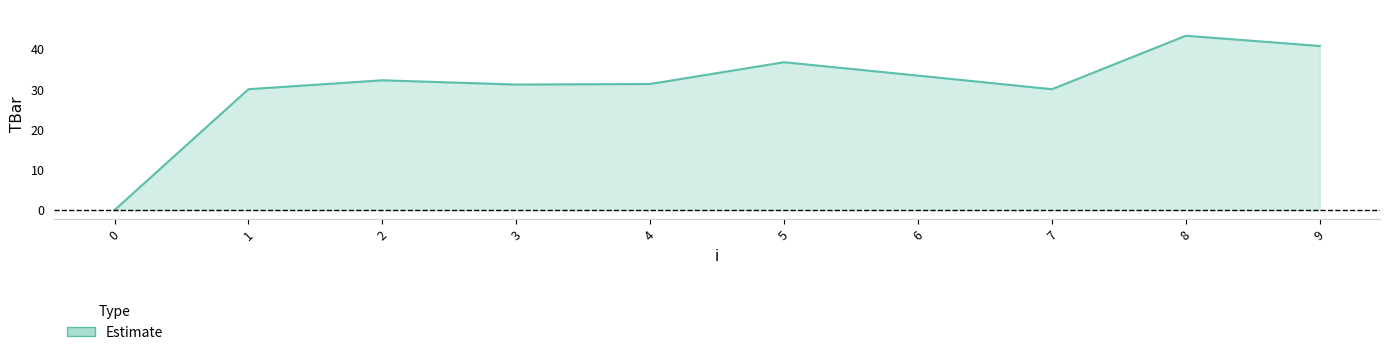

What is the maximum value shown in the chart?

43.3